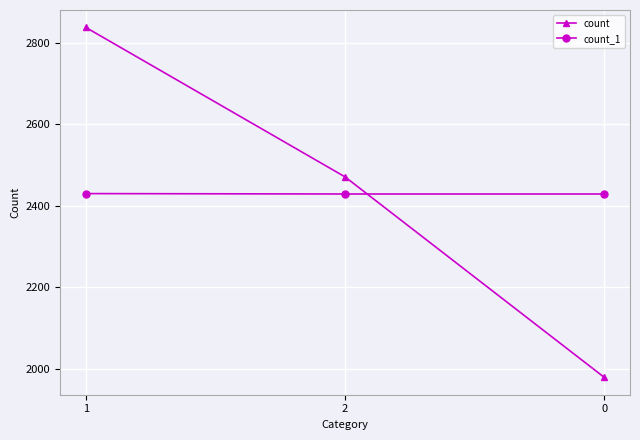

What position from the left is 0?

3